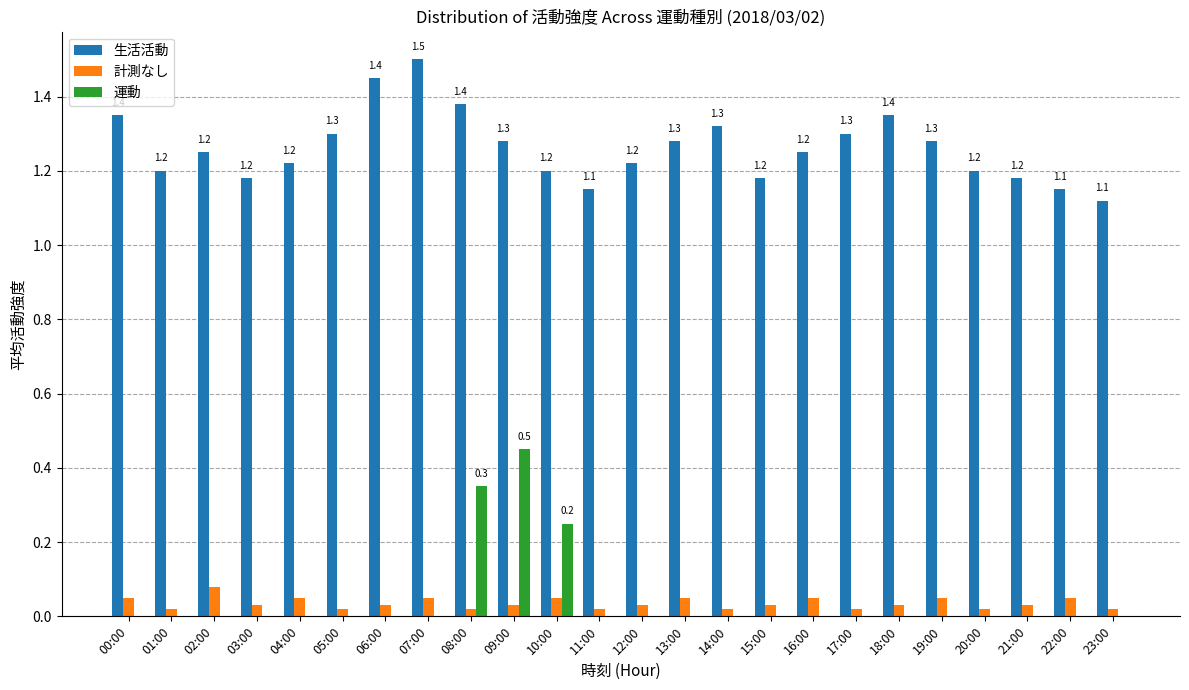

Is the value of 運動 at 18:00 greater than the value of 計測なし at 15:00?

No